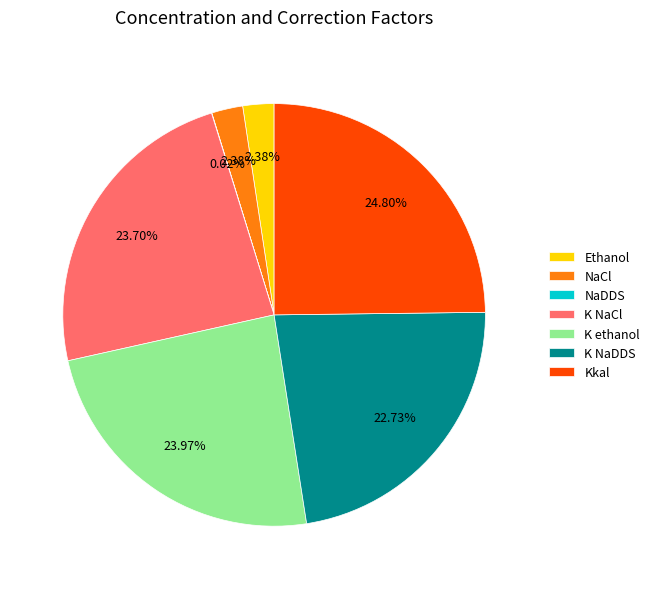

Which category has the biggest portion of the pie?

Kkal